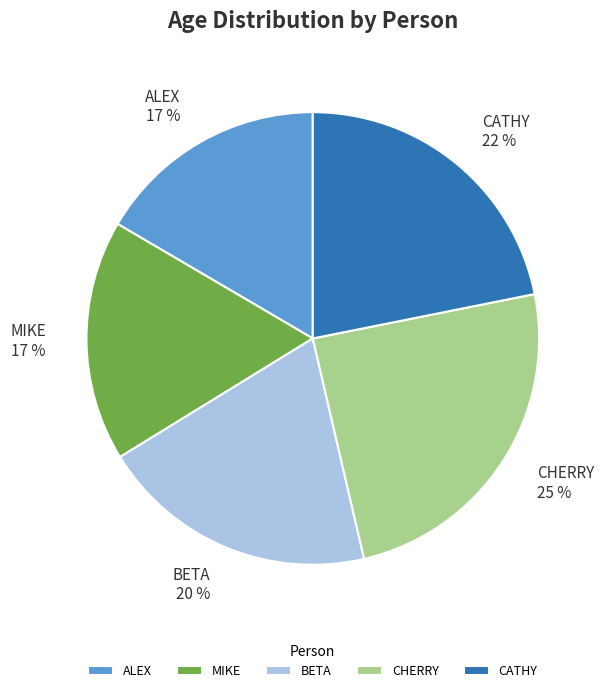

To the nearest percent, what percentage of the pie is ALEX?

17%